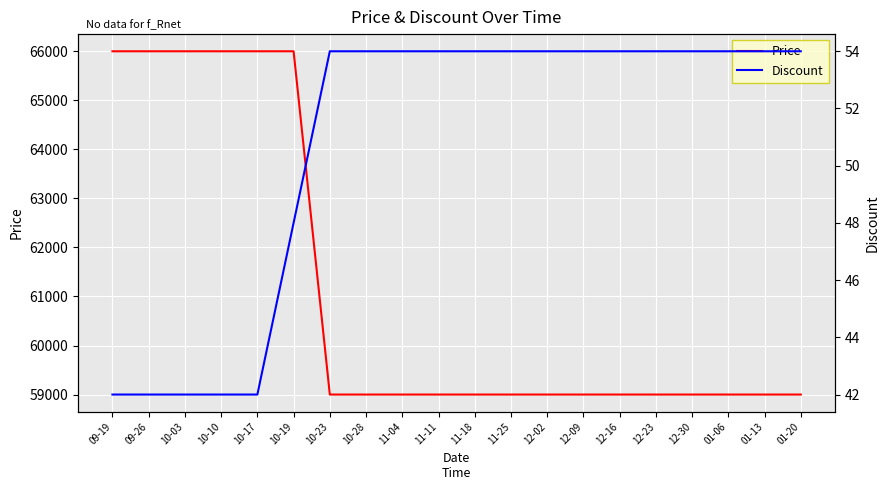

Reading right to left, transcribe all the data shown in this chart.

Price: 59000	59000	59000	59000	59000	59000	59000	59000	59000	59000	59000	59000	59000	59000	66000	66000	66000	66000	66000	66000
Discount: 54	54	54	54	54	54	54	54	54	54	54	54	54	54	48	42	42	42	42	42